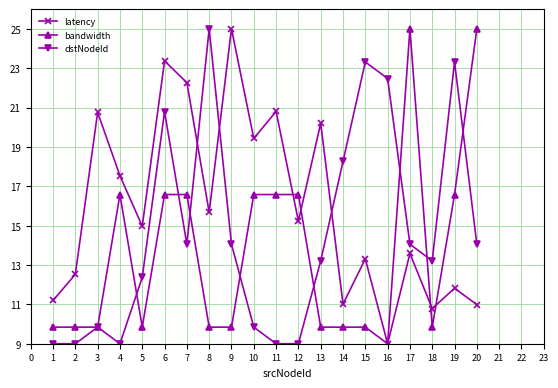

True or false: bandwidth has a value of 5.3 at 19.

False